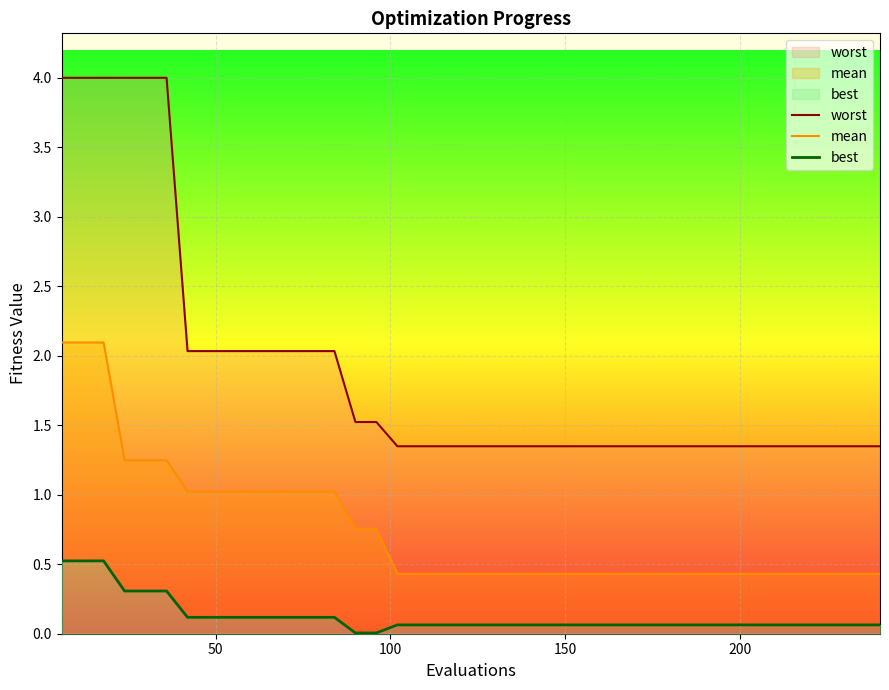

Rank the series by their maximum value, from highest to lowest.

worst, mean, best